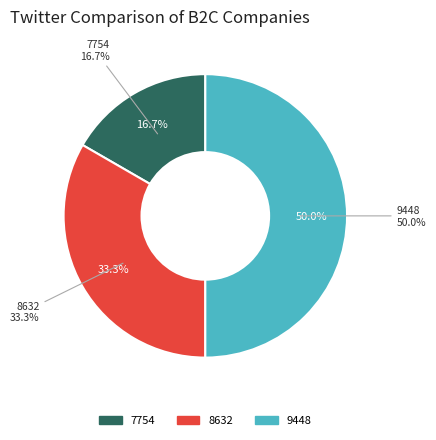

Which slice is the smallest?

7754